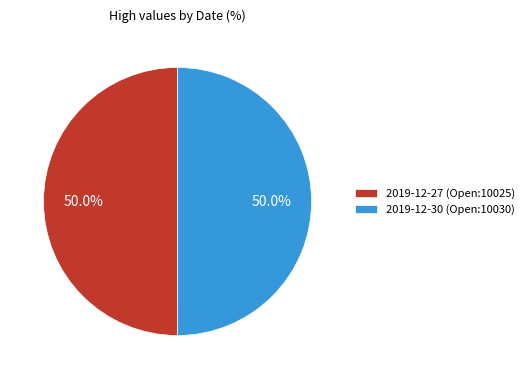

Is it true that 2019-12-27 (Open:10025) is 50% of the pie?

True